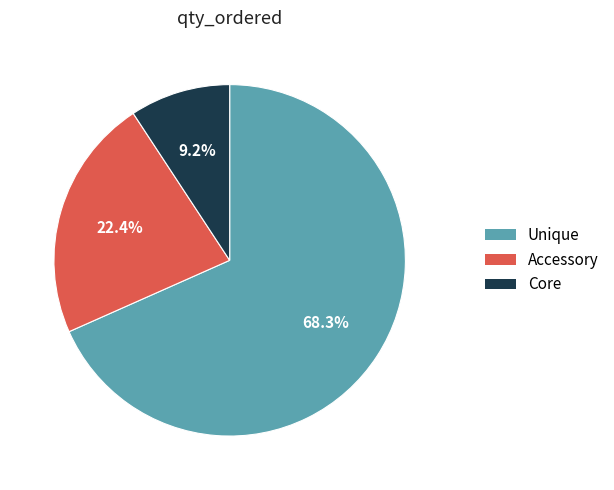

Does Core account for over 50% of the chart?

No